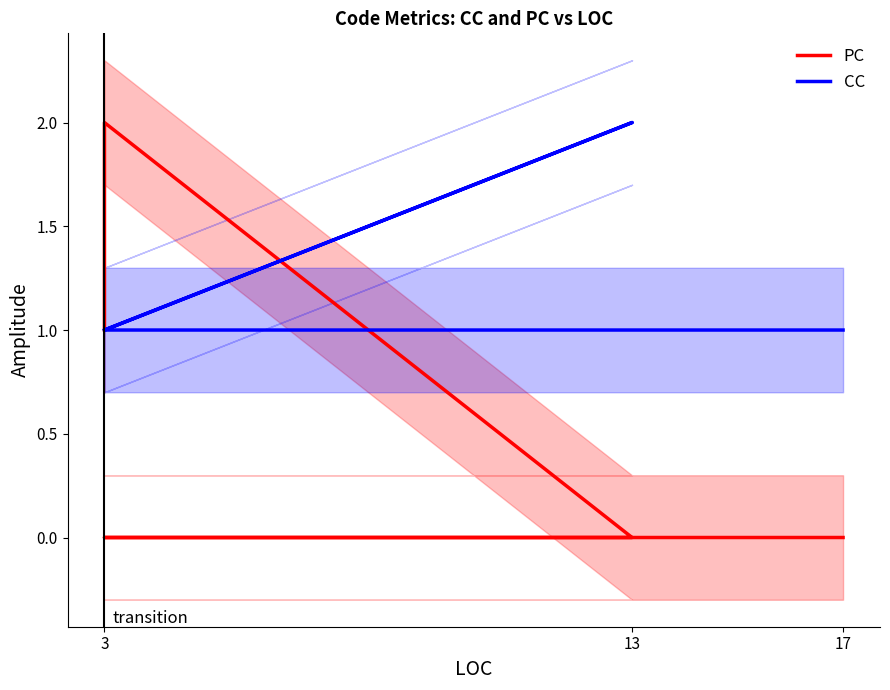

Where is CC nearest to the value 1?

17